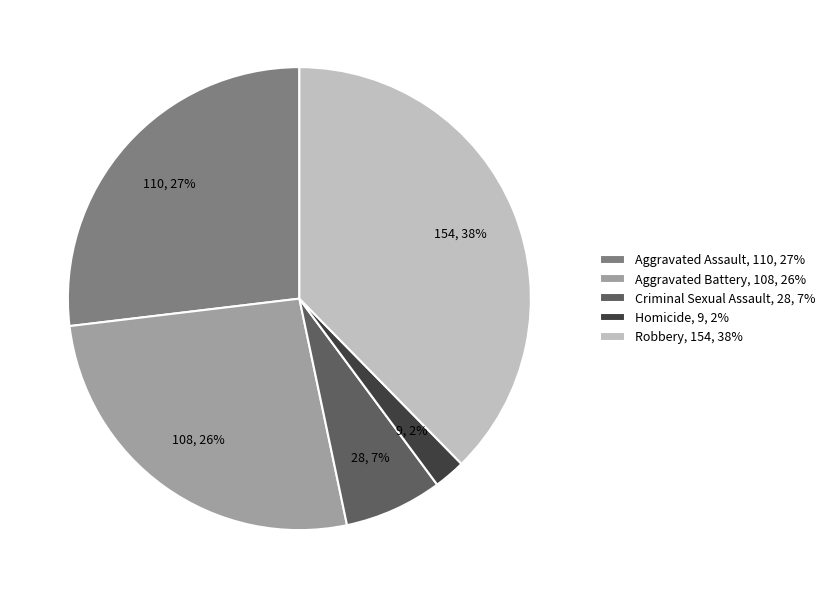

The Aggravated Battery slice represents 26% of the pie. True or false?

True